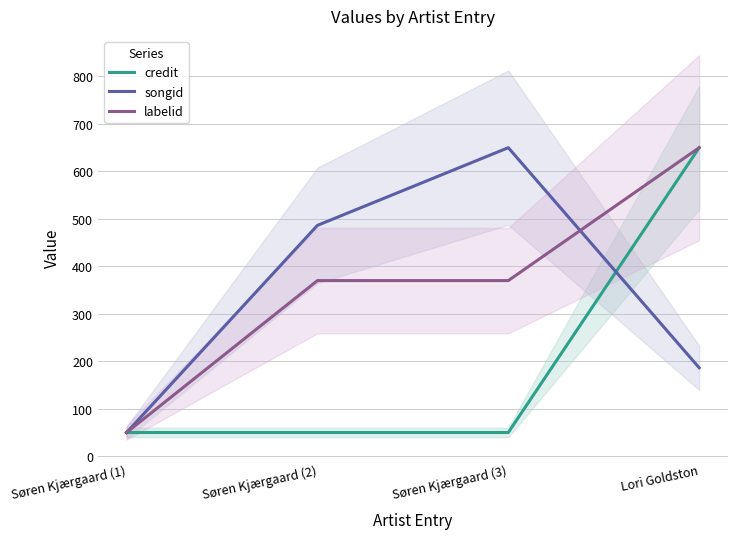

Reading left to right, what are all the values shown in this chart?

credit: Søren Kjærgaard (1)=50.0	Søren Kjærgaard (2)=50.0	Søren Kjærgaard (3)=50.0	Lori Goldston=650.0
songid: Søren Kjærgaard (1)=50.0	Søren Kjærgaard (2)=486.4	Søren Kjærgaard (3)=650.0	Lori Goldston=186.4
labelid: Søren Kjærgaard (1)=50.0	Søren Kjærgaard (2)=370.0	Søren Kjærgaard (3)=370.0	Lori Goldston=650.0